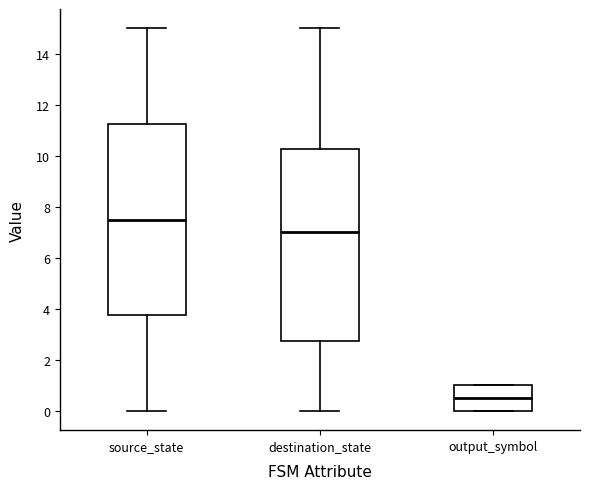

Where is the lower edge of the box for source_state on the y-axis? The values are not printed on the chart, so give them approximately, as read against the axis.

3.8